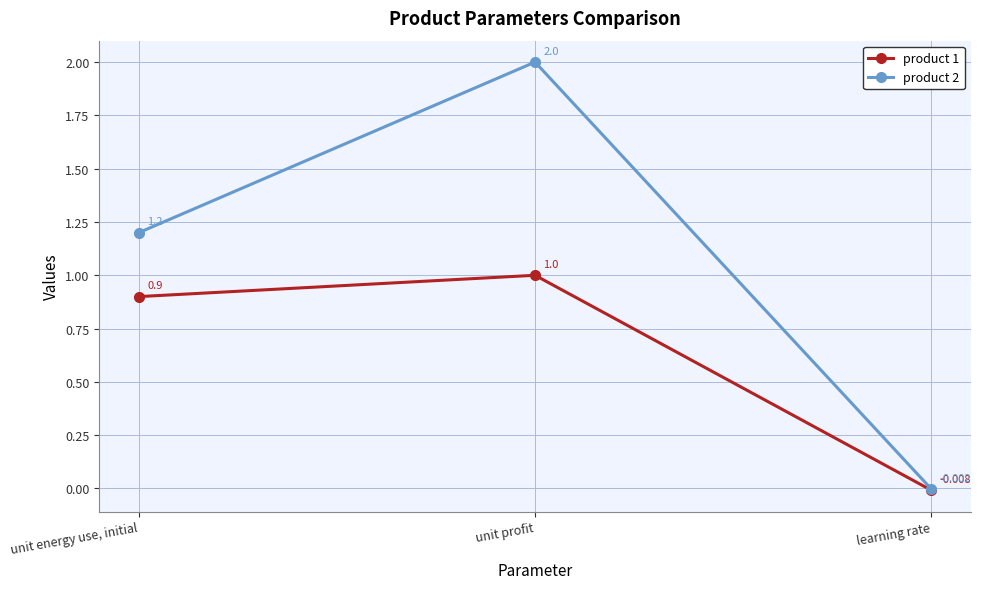

At which label does product 1 first exceed 0?

unit energy use, initial